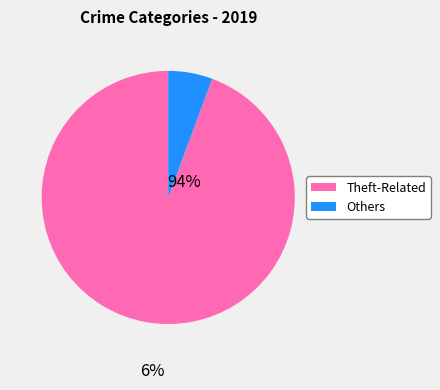

Is there any slice that represents more than half of the pie?

Yes